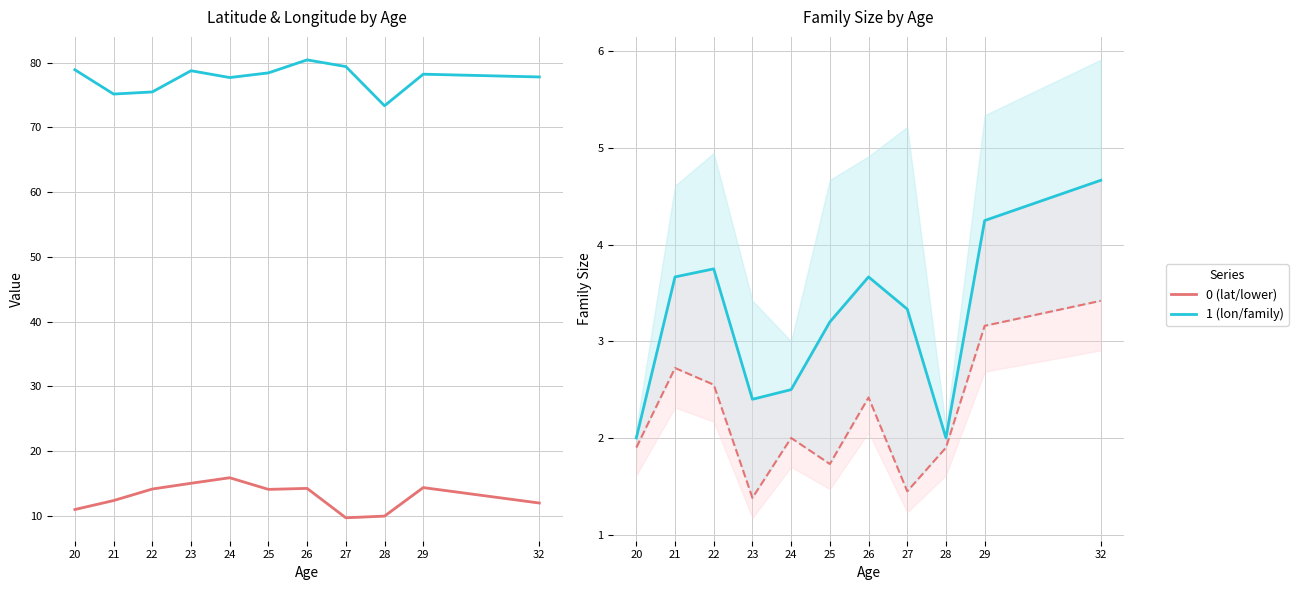

Which series changed the most between 23 and 25?

latitude